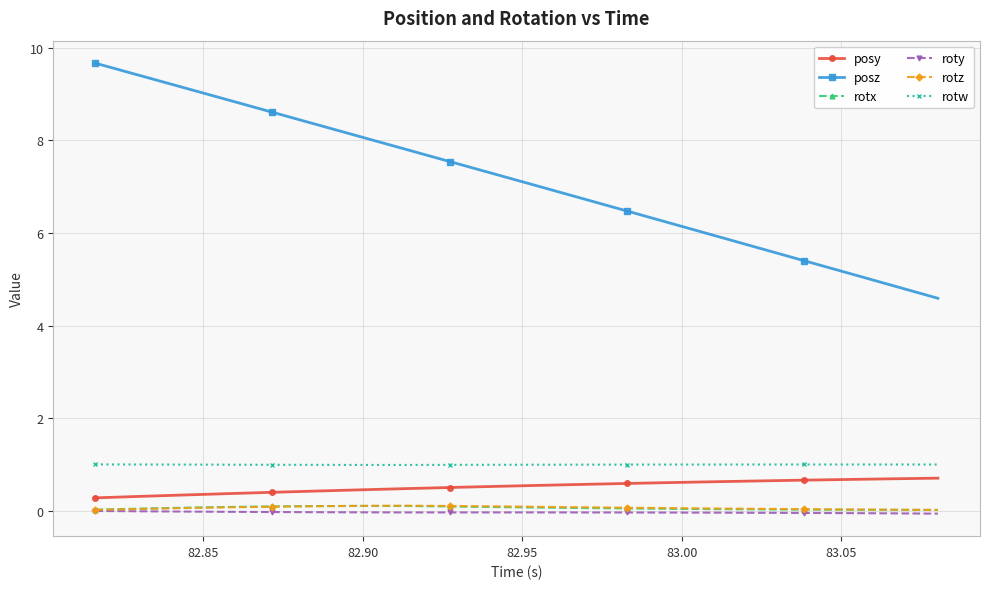

True or false: rotw and roty intersect in this chart.

False